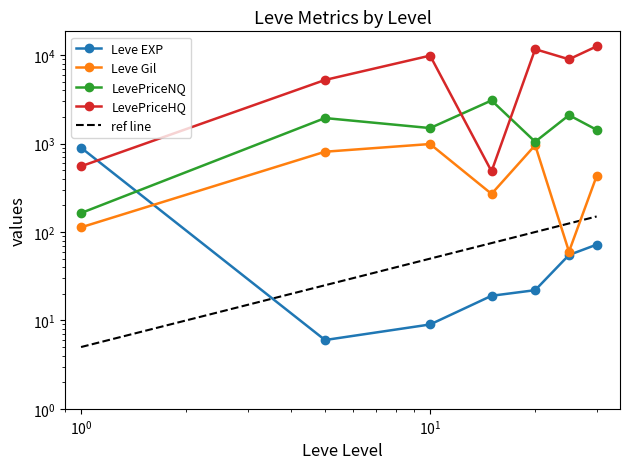

How many values in the Leve EXP series exceed 22?

3